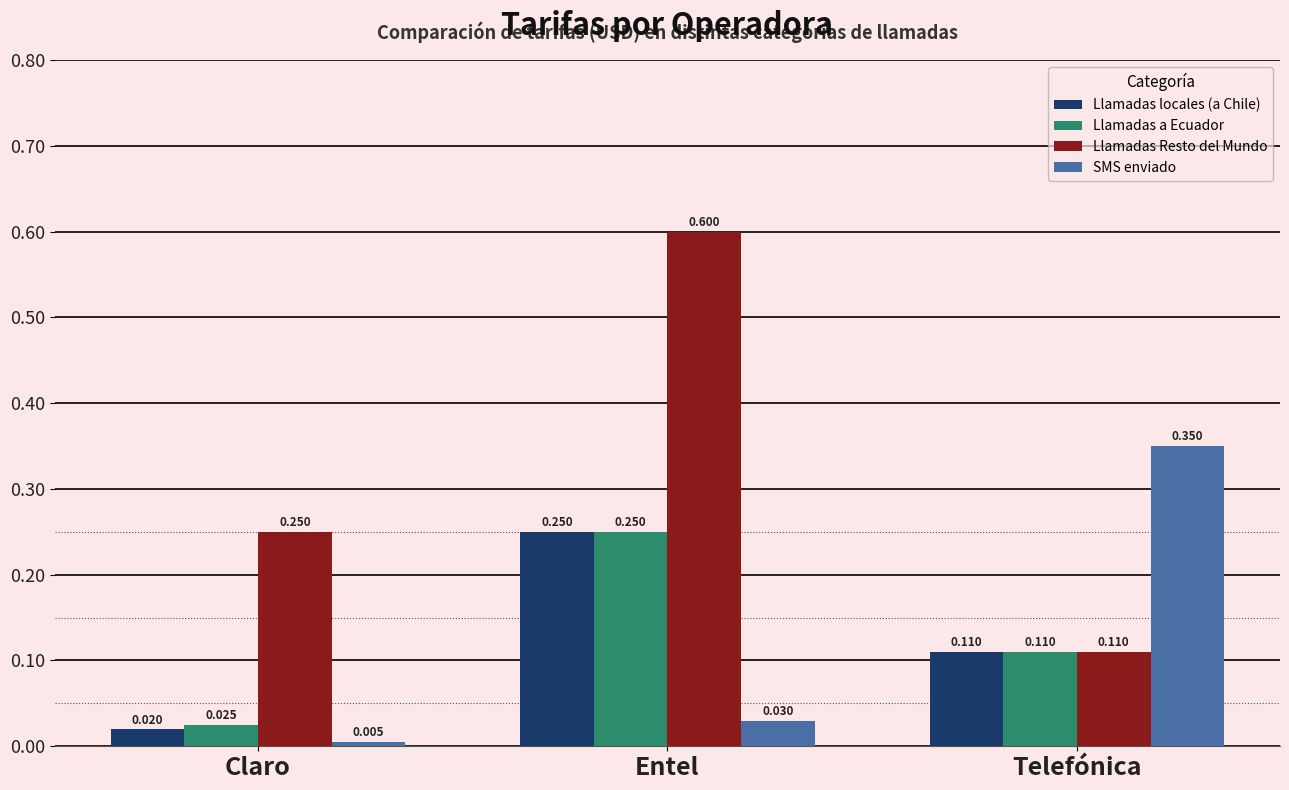

How many bars are there in total?

12